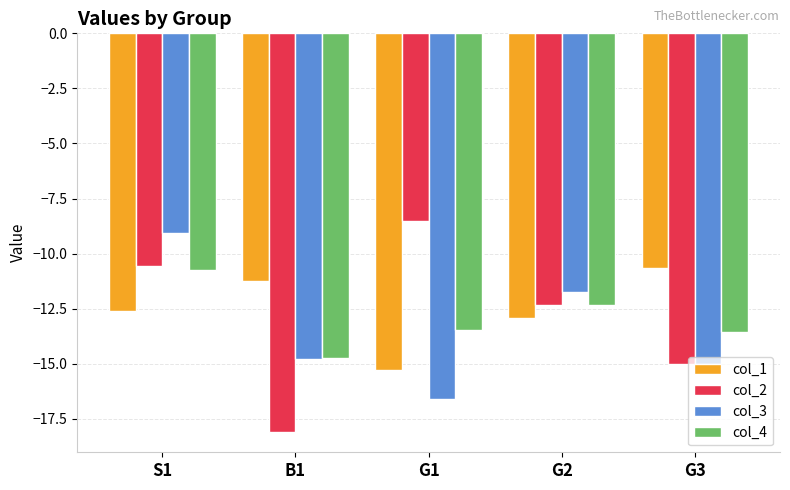

What is the difference between the col_4 values at G1 and B1?

1.3